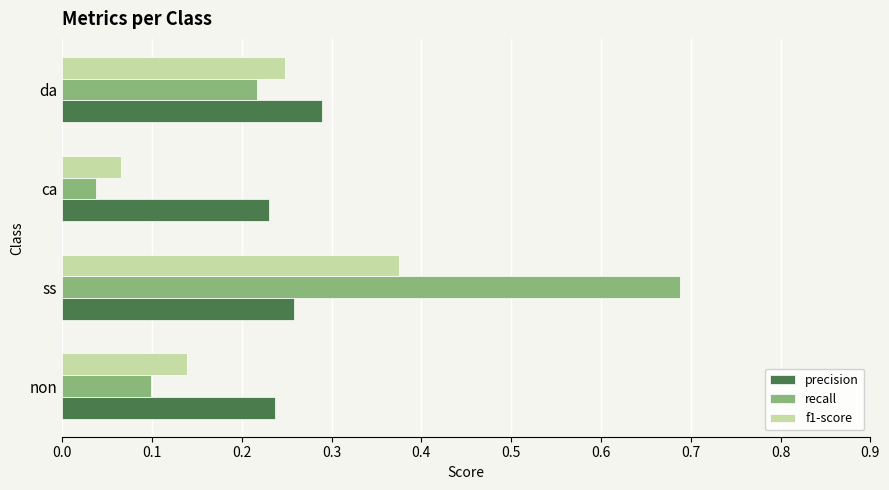

Between ca and da, which series saw the biggest shift?

f1-score